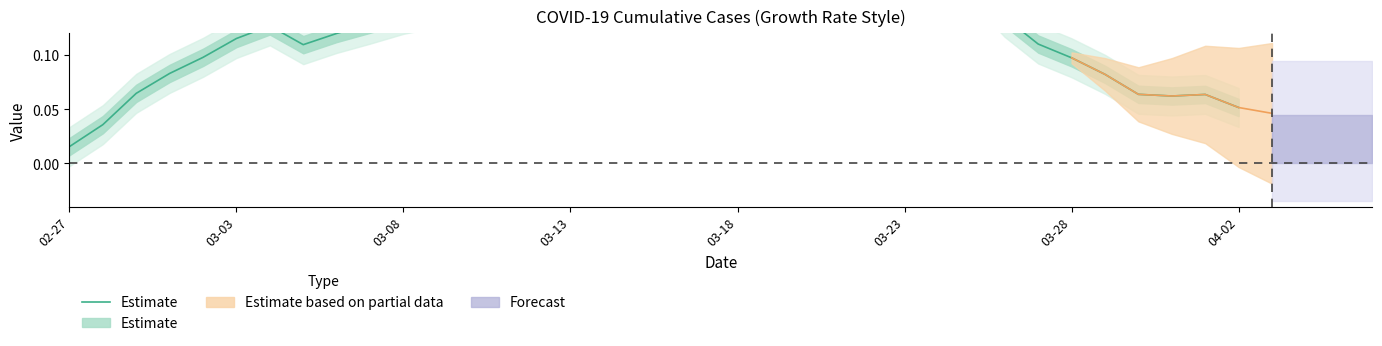

True or false: the data has more than 0 interior local peaks.

True